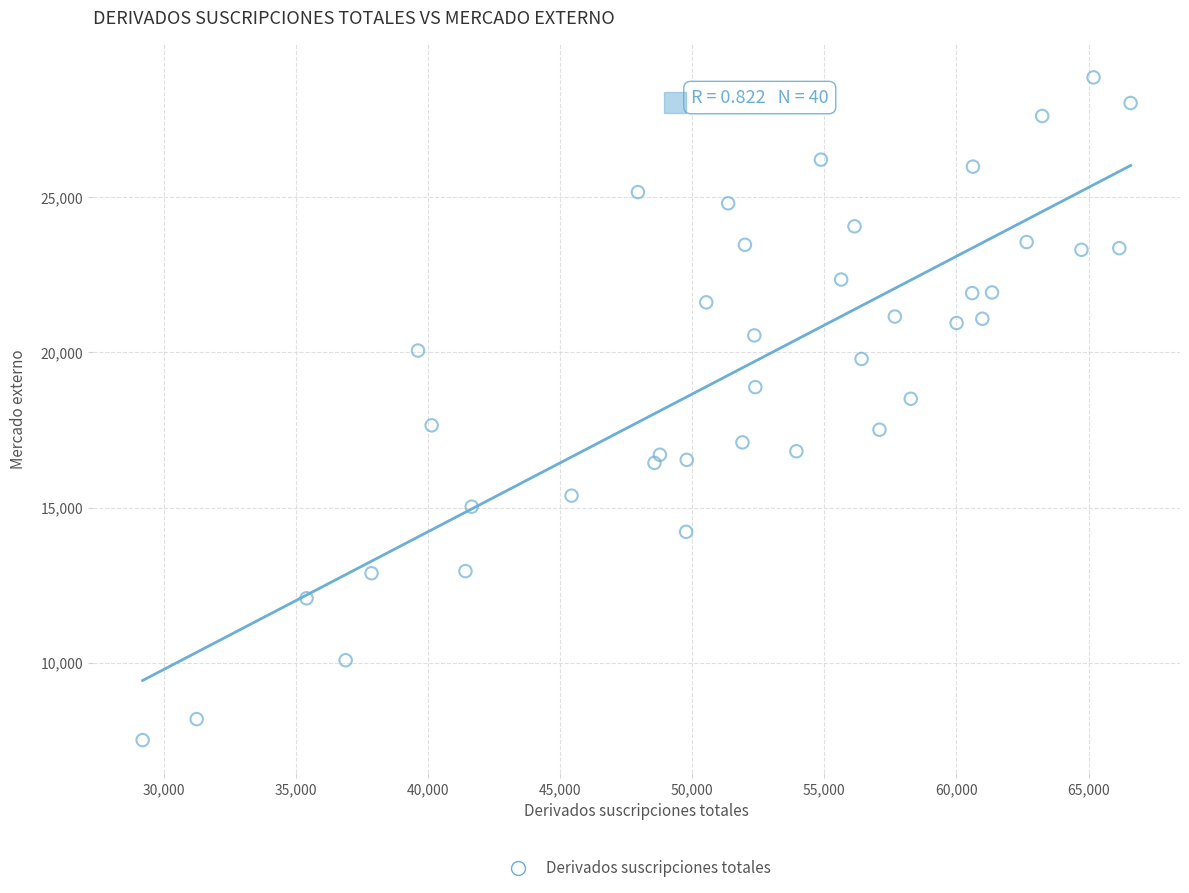

What is the range of X values (max minus min)?

37382